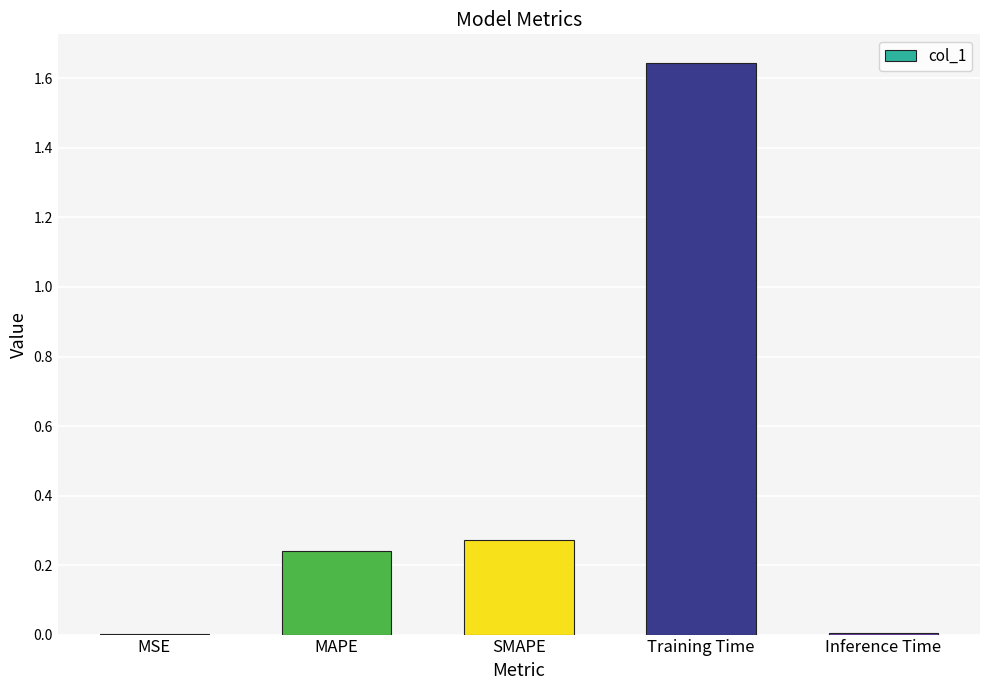

Between SMAPE and Training Time, which is larger?

Training Time